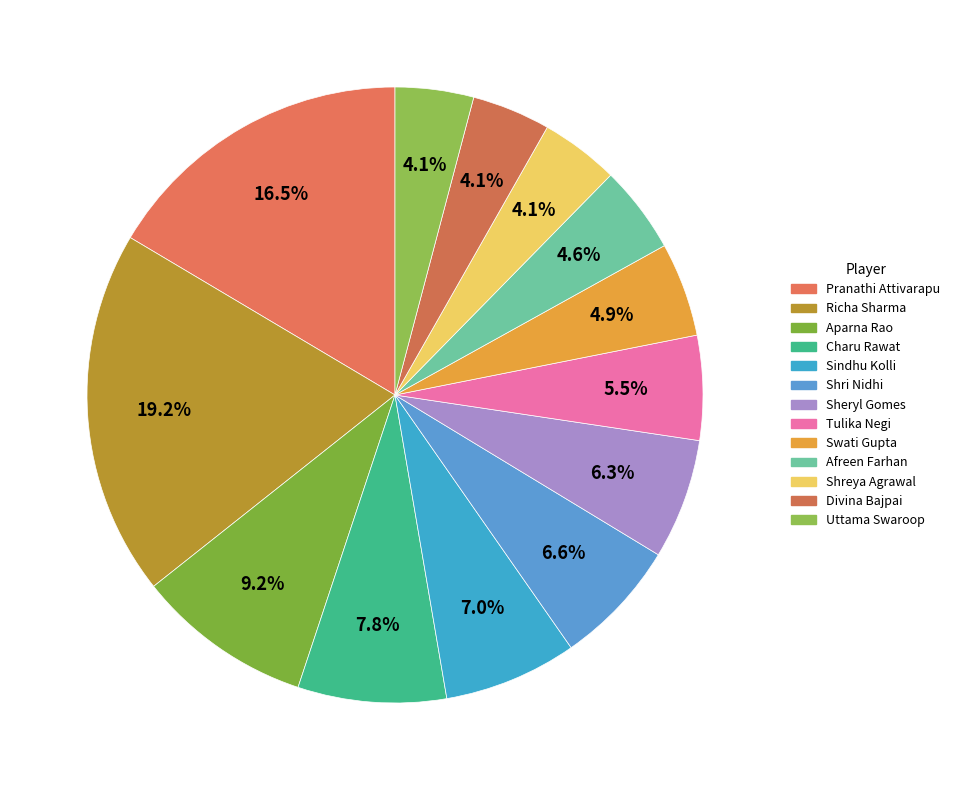

What percentage do Tulika Negi and Swati Gupta together represent?

10.4%